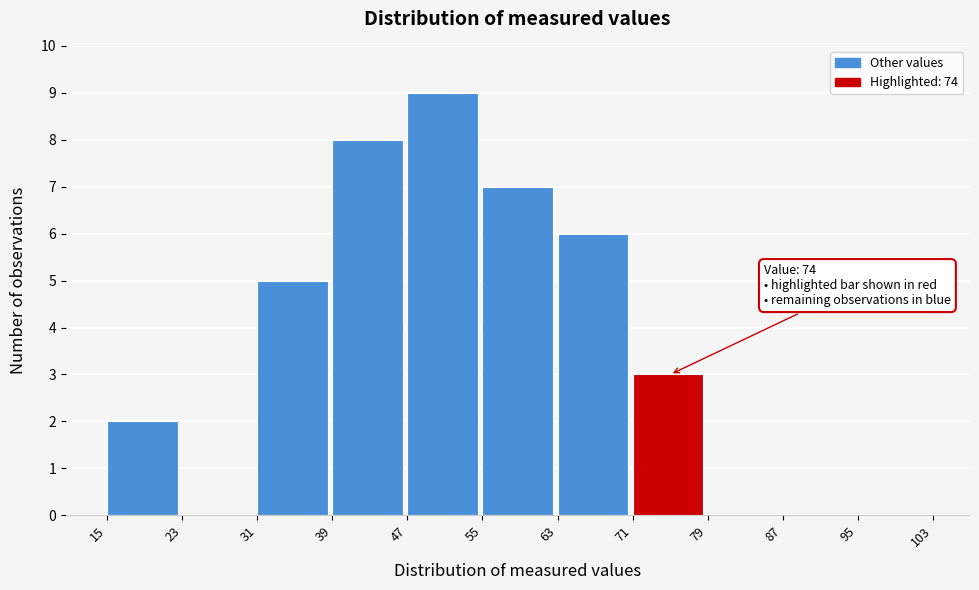

Over which range of the x-axis is the bar tallest?

47 to 55